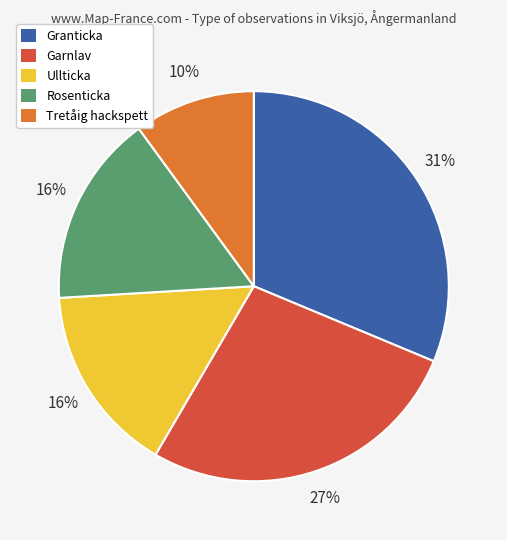

What is the ratio of the value at Rosenticka to the value at Tretåig hackspett?

1.6